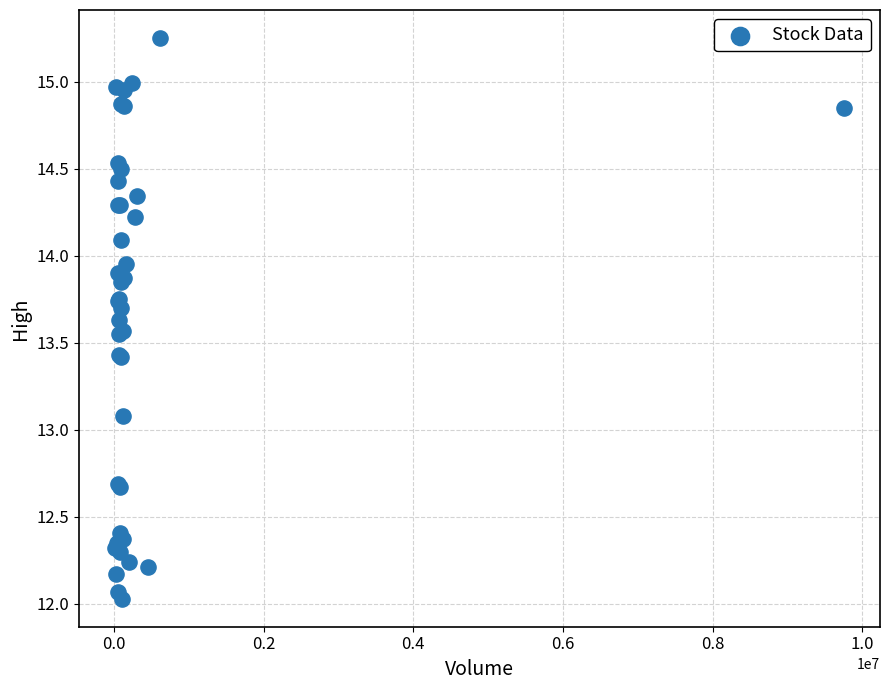

What Y value in the scatter plot is closest to 13?

13.1